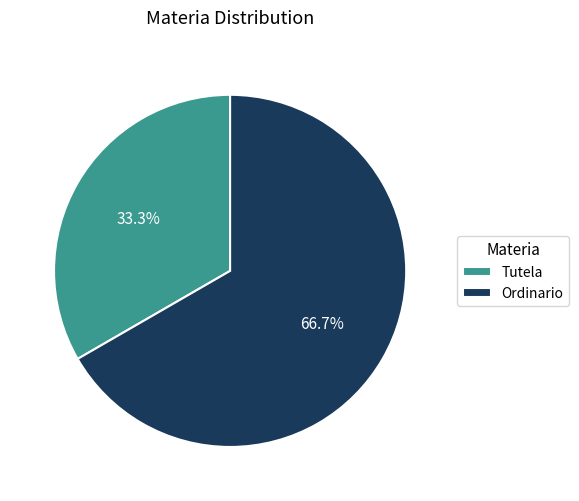

Count the number of slices in the pie.

2